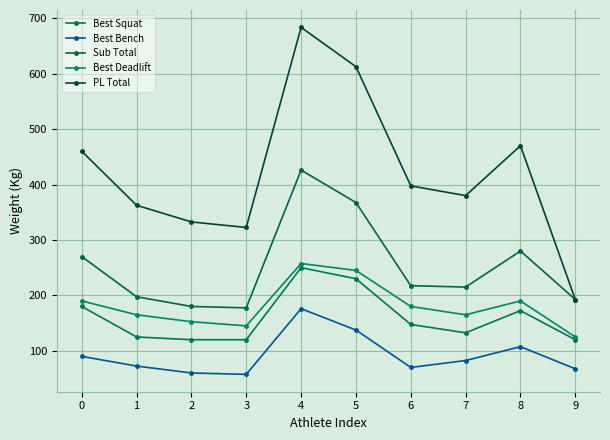

True or false: Sub Total and Best Bench cross at least once.

False